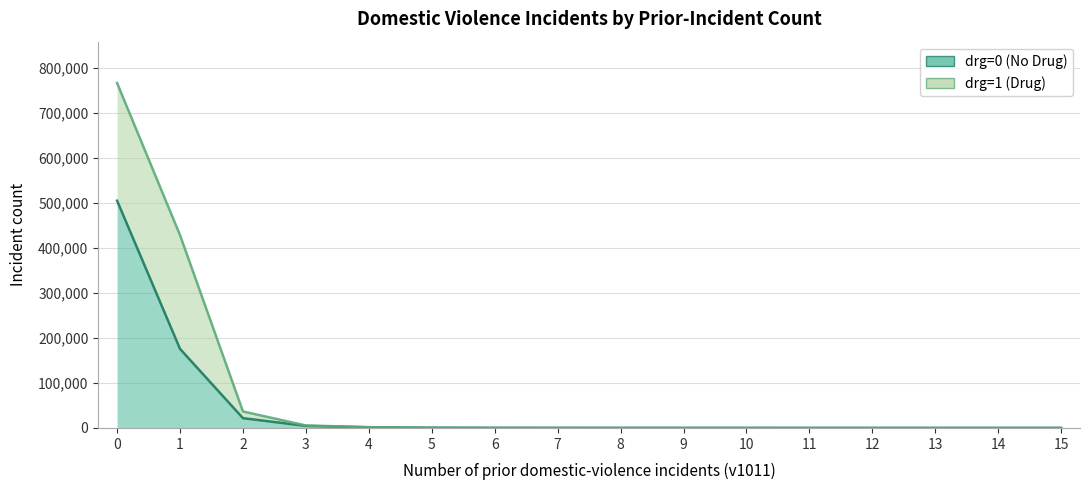

How many data points are less than 82?

8